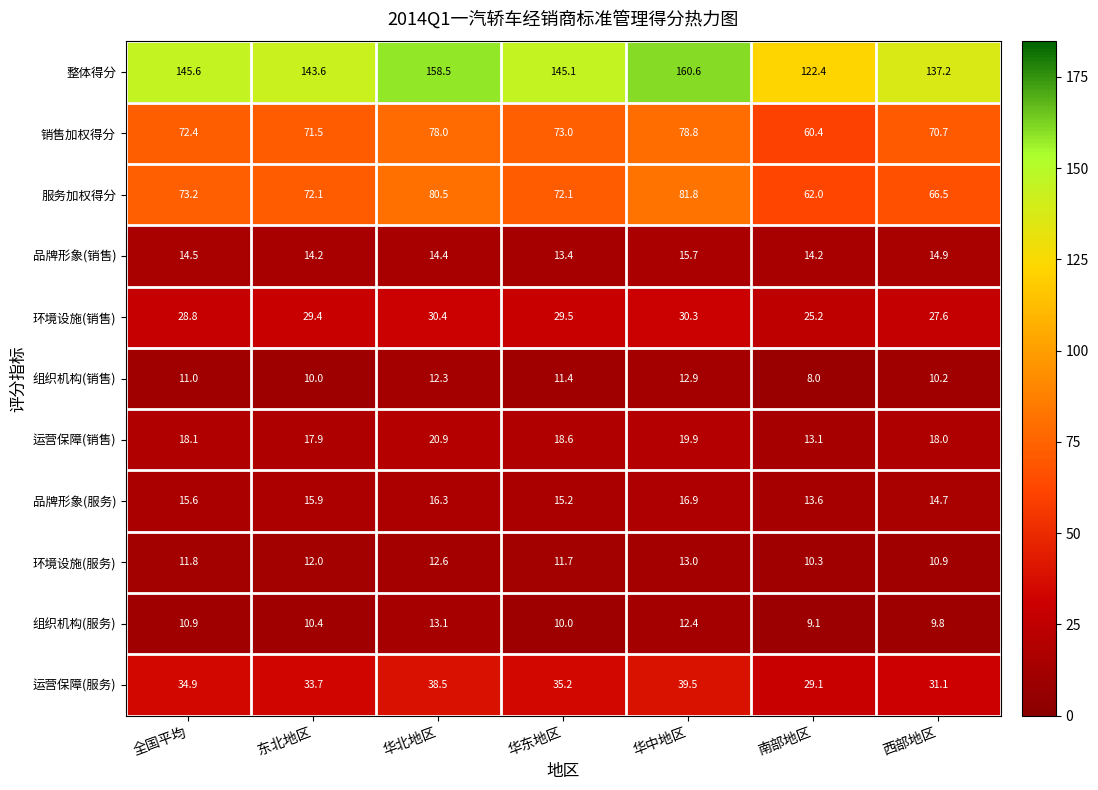

Which label corresponds to the largest value in the chart?

华中地区